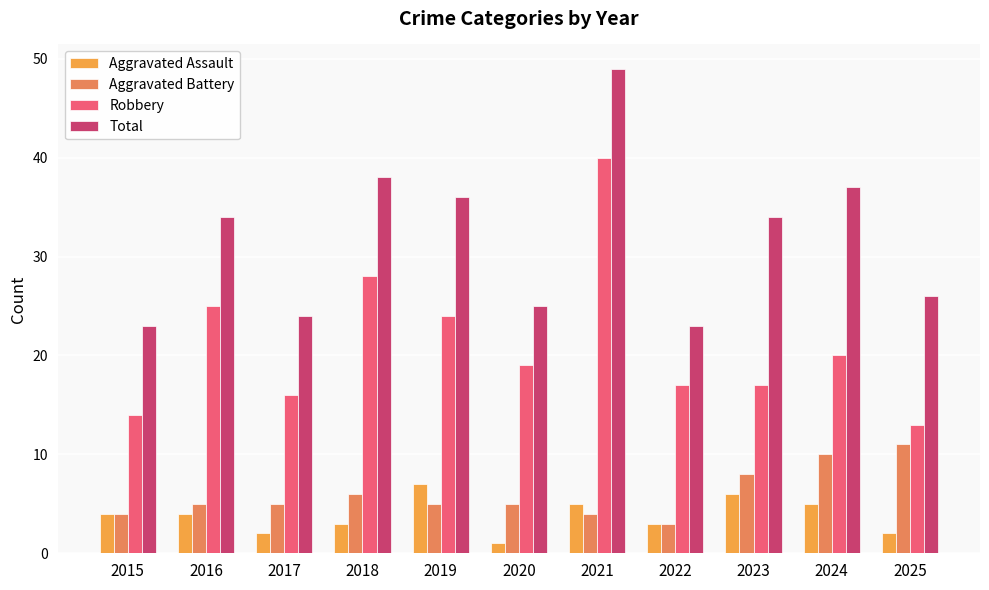

True or false: Aggravated Battery has a value of 2 at 2019.

False